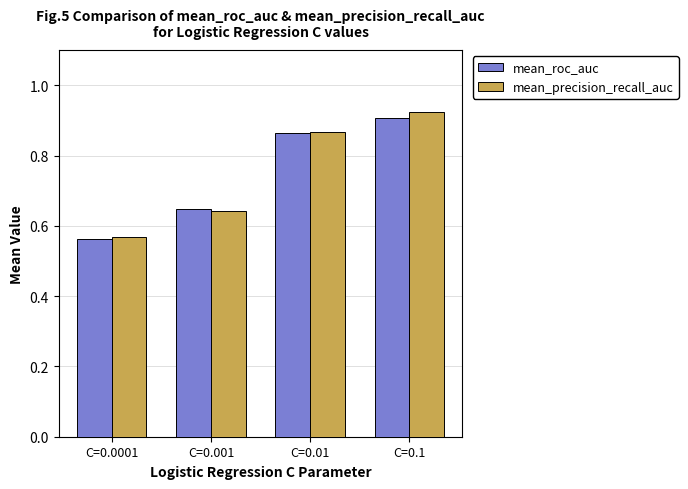

At which category is the sum across all series the highest?

C=0.1